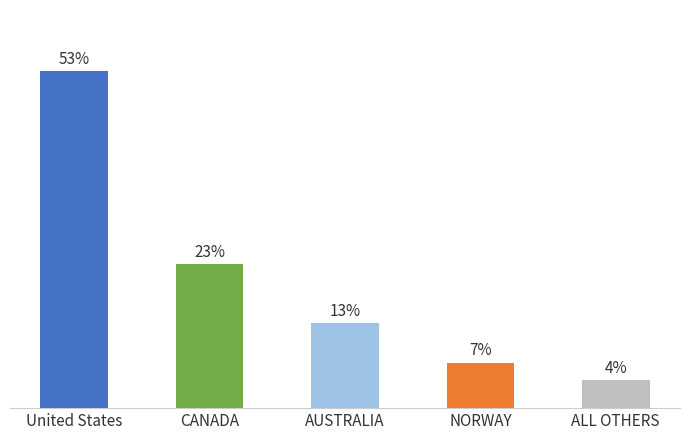

What position from the right is AUSTRALIA?

3